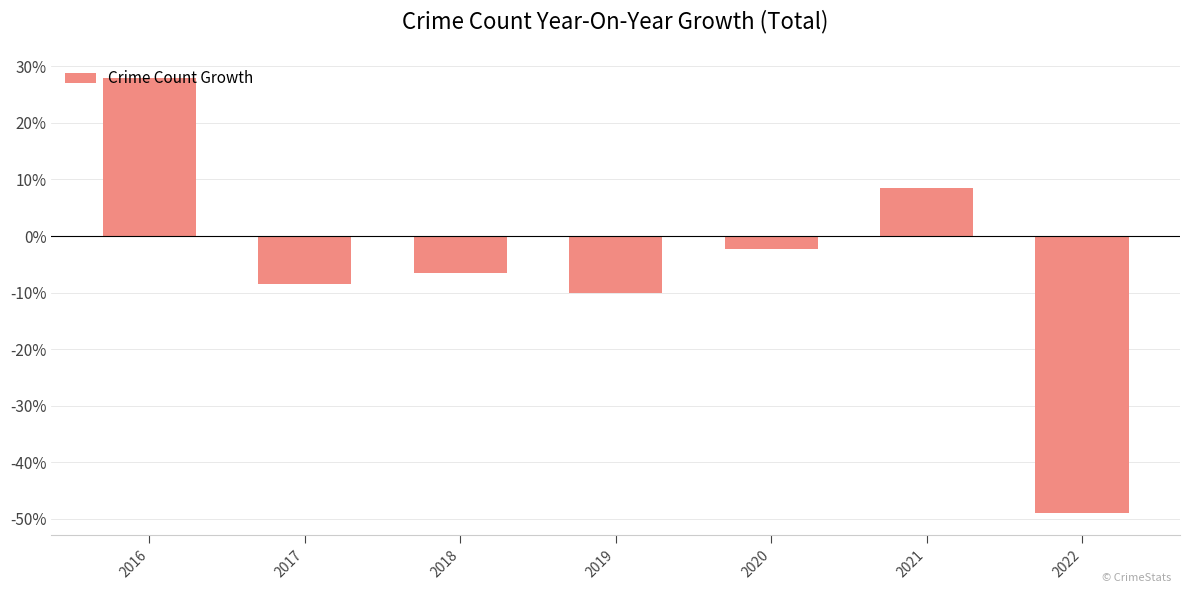

The chart shows a value of 4.0 at 2021. True or false?

False